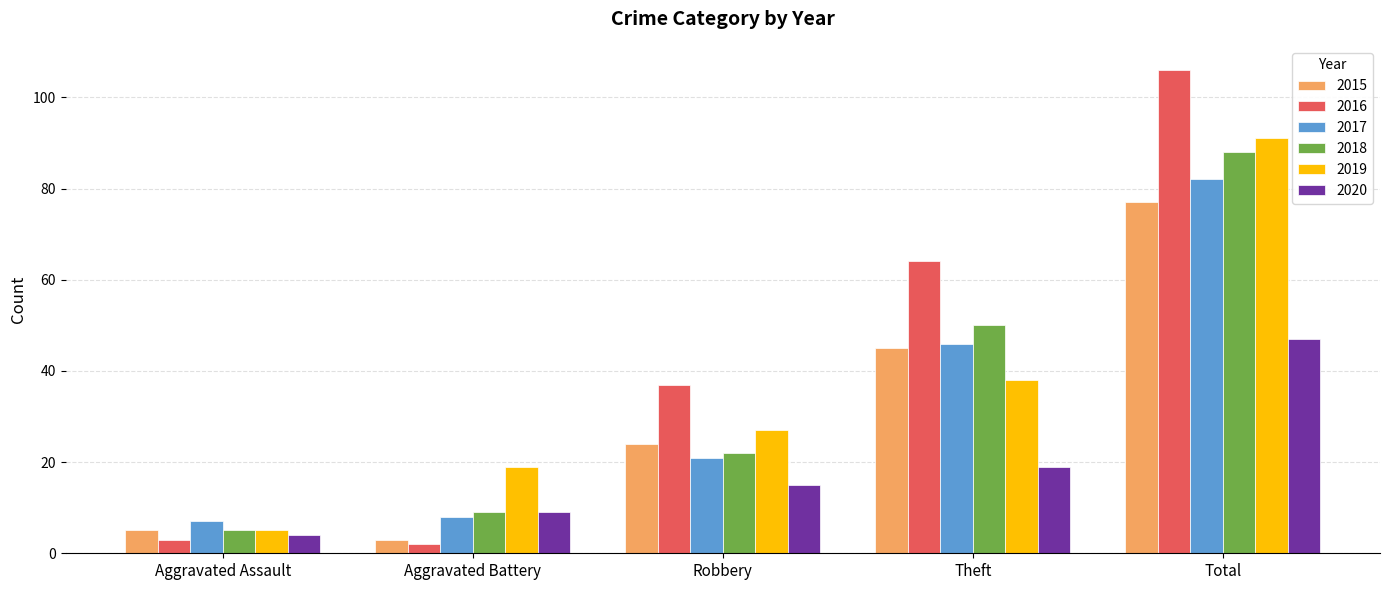

True or false: 2019 has a value of 91 at Total.

True